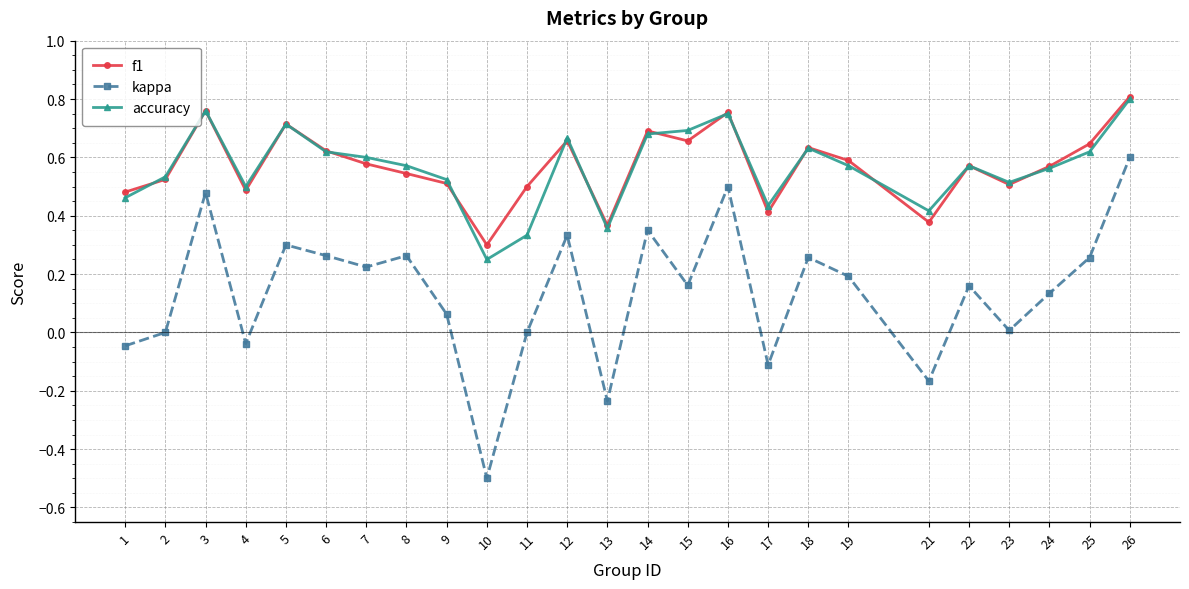

How many categories are shown in the chart?

25